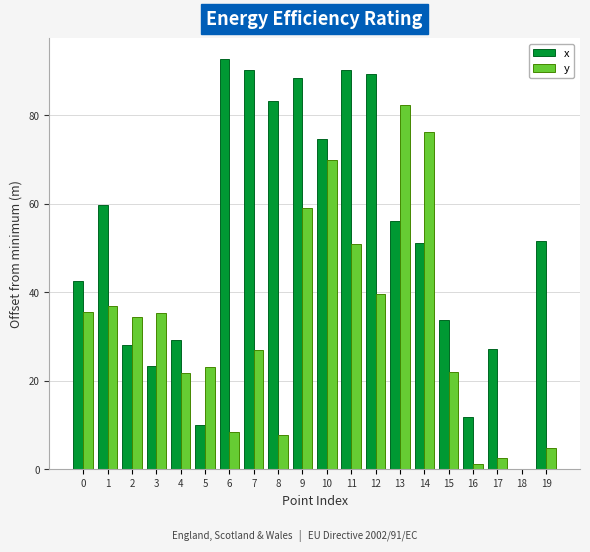

Which series has the largest total across all categories?

x